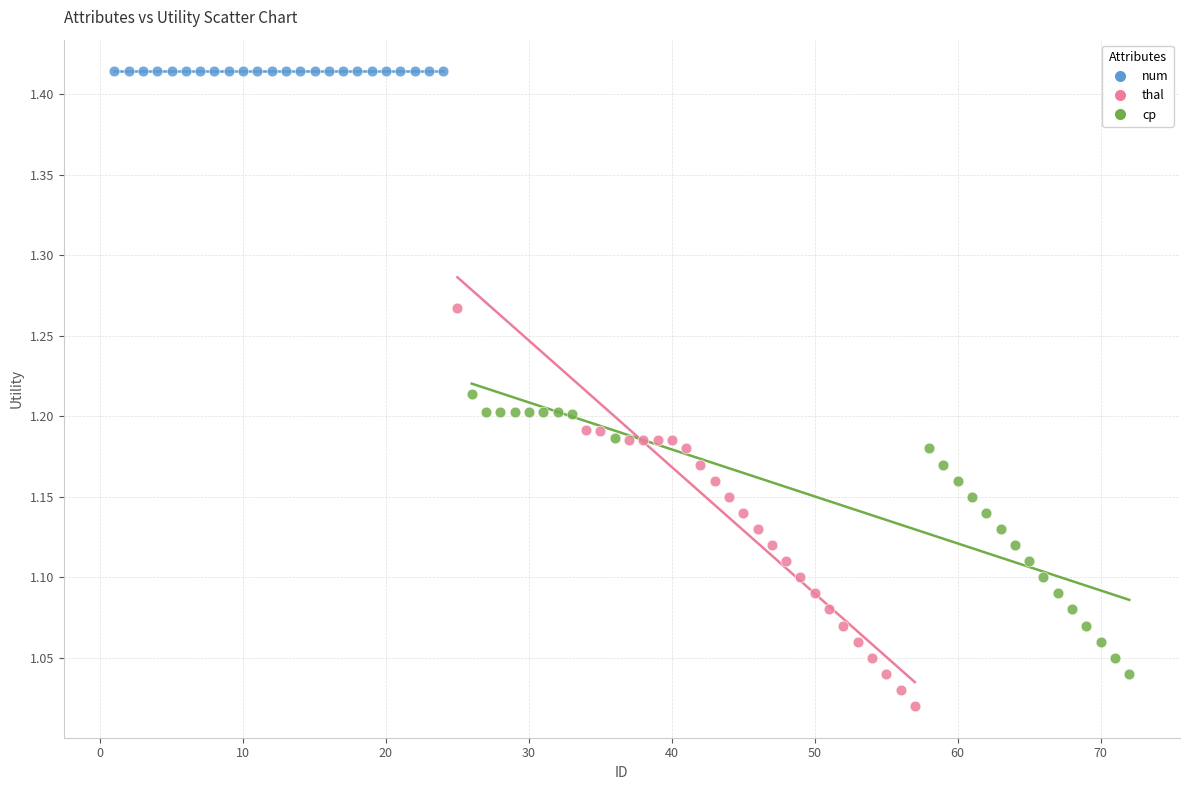

Which series reaches the maximum Y coordinate?

num